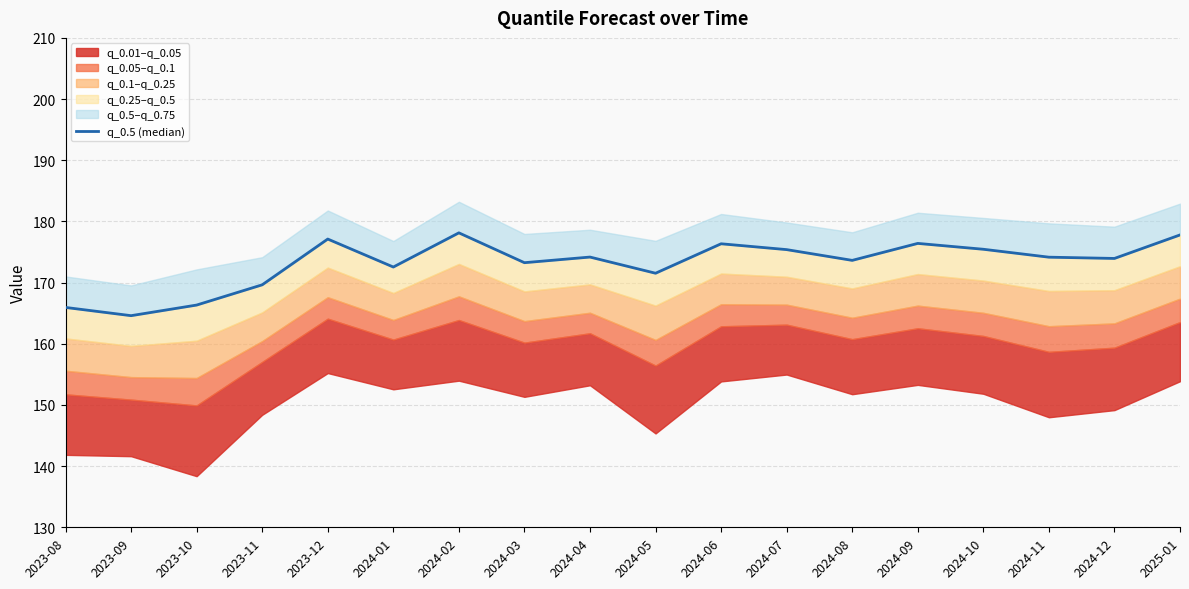

How many points are lower than both their immediate neighbors (excluding endpoints)?

6